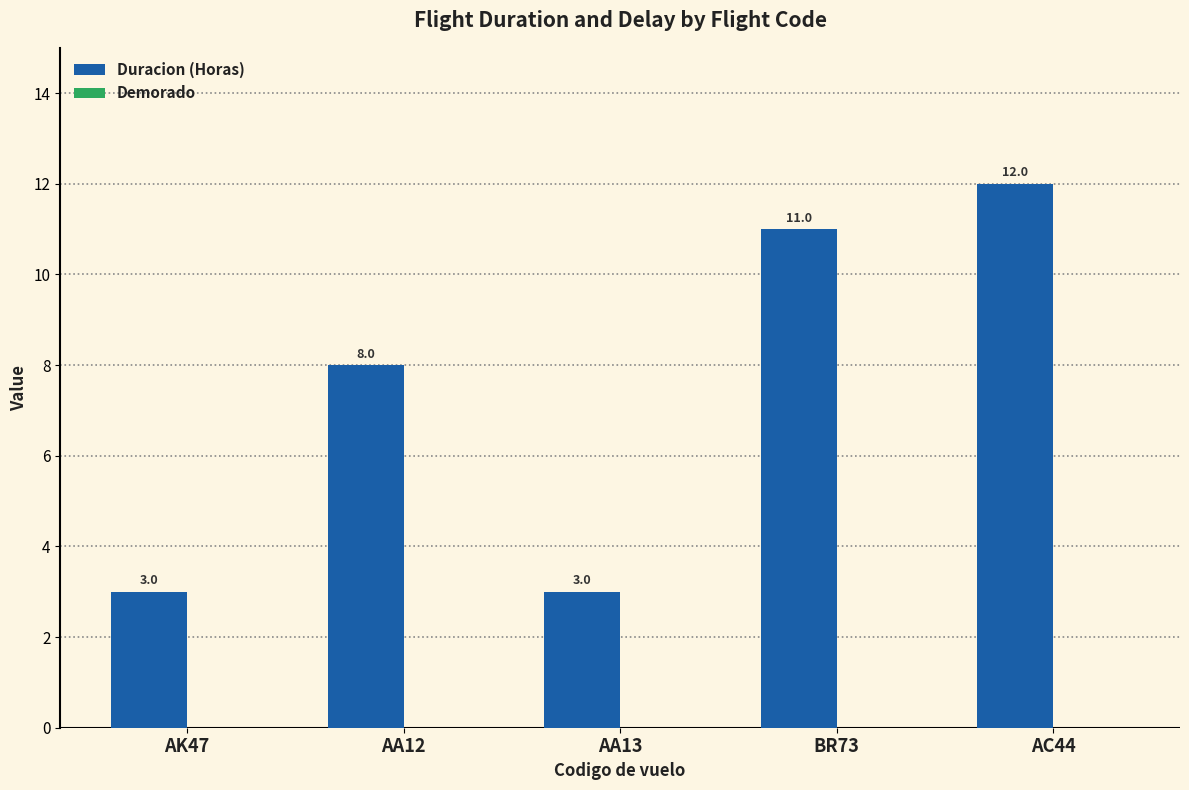

Reading left to right, what are all the values shown in this chart?

AK47=3	AA12=8	AA13=3	BR73=11	AC44=12